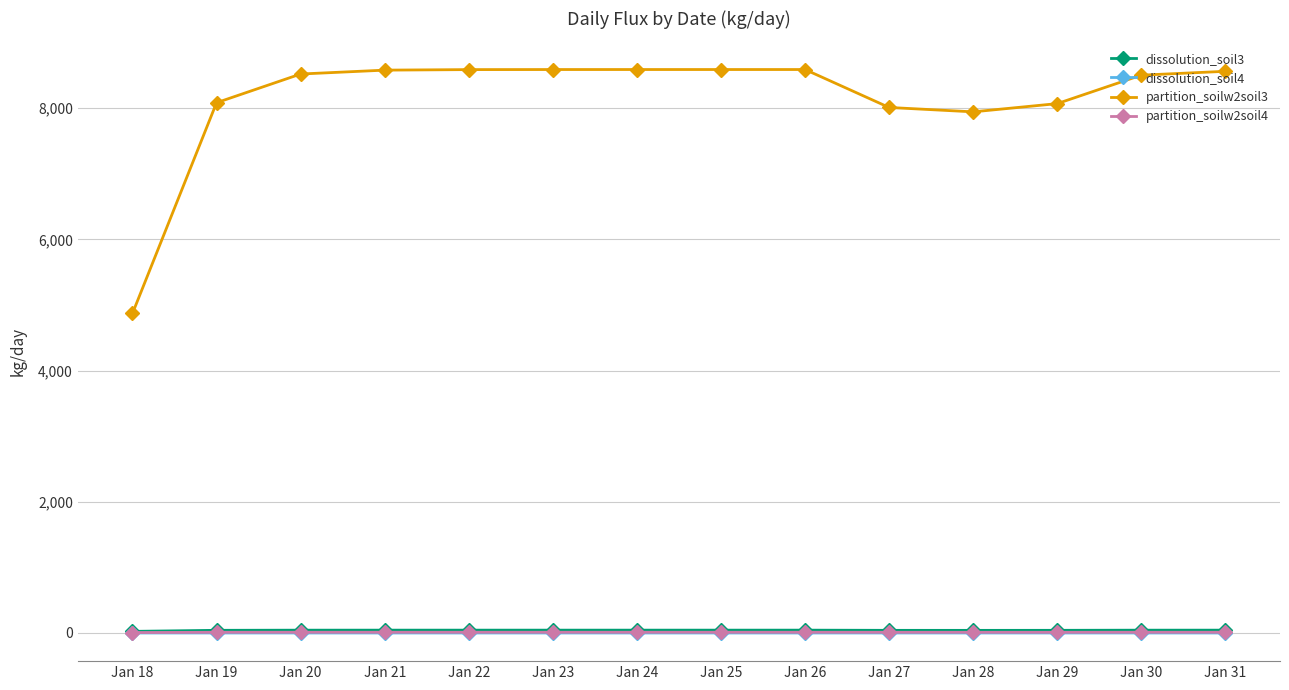

What is the value of the partition_soilw2soil3 point at the 5th from the left?

8588.1